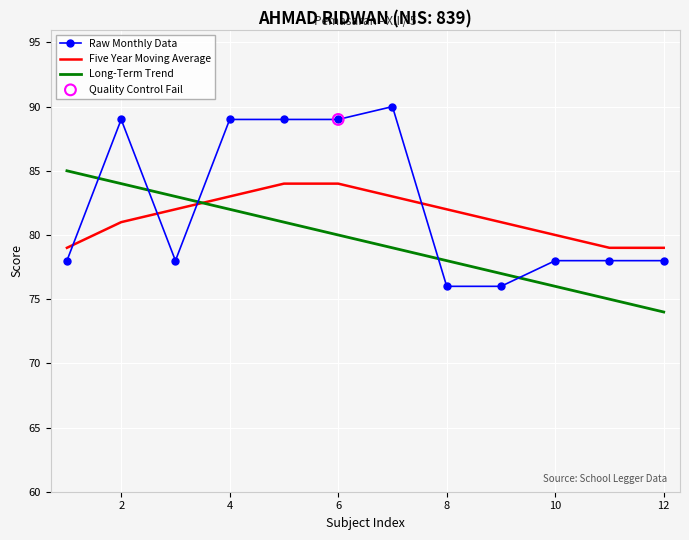

Which series has the widest spread of values?

Raw Monthly Data